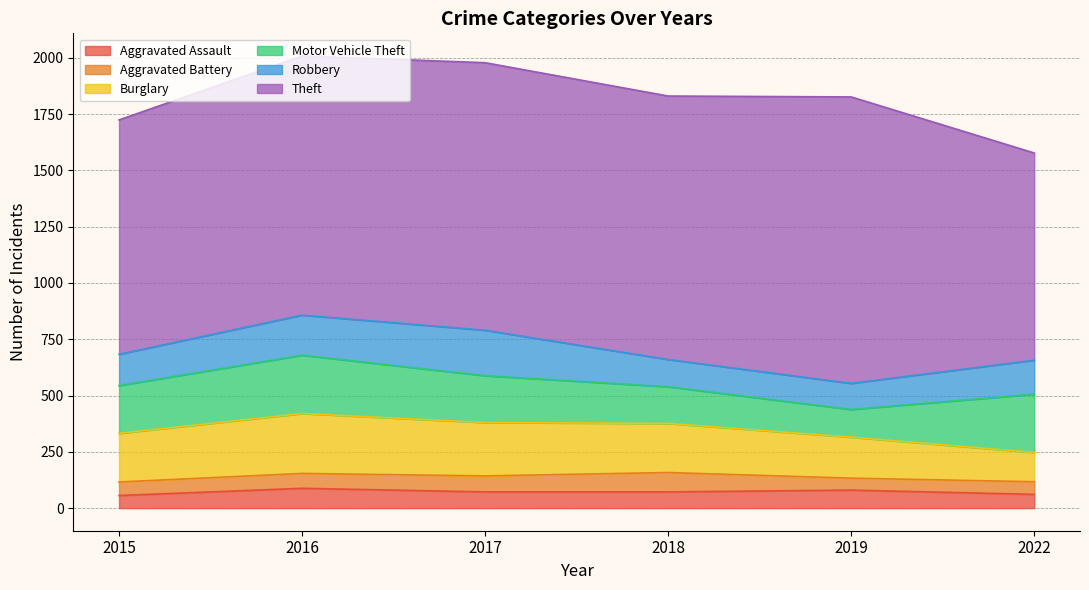

Rank the series at 2016 from highest to lowest value.

Theft, Burglary, Motor Vehicle Theft, Robbery, Aggravated Assault, Aggravated Battery